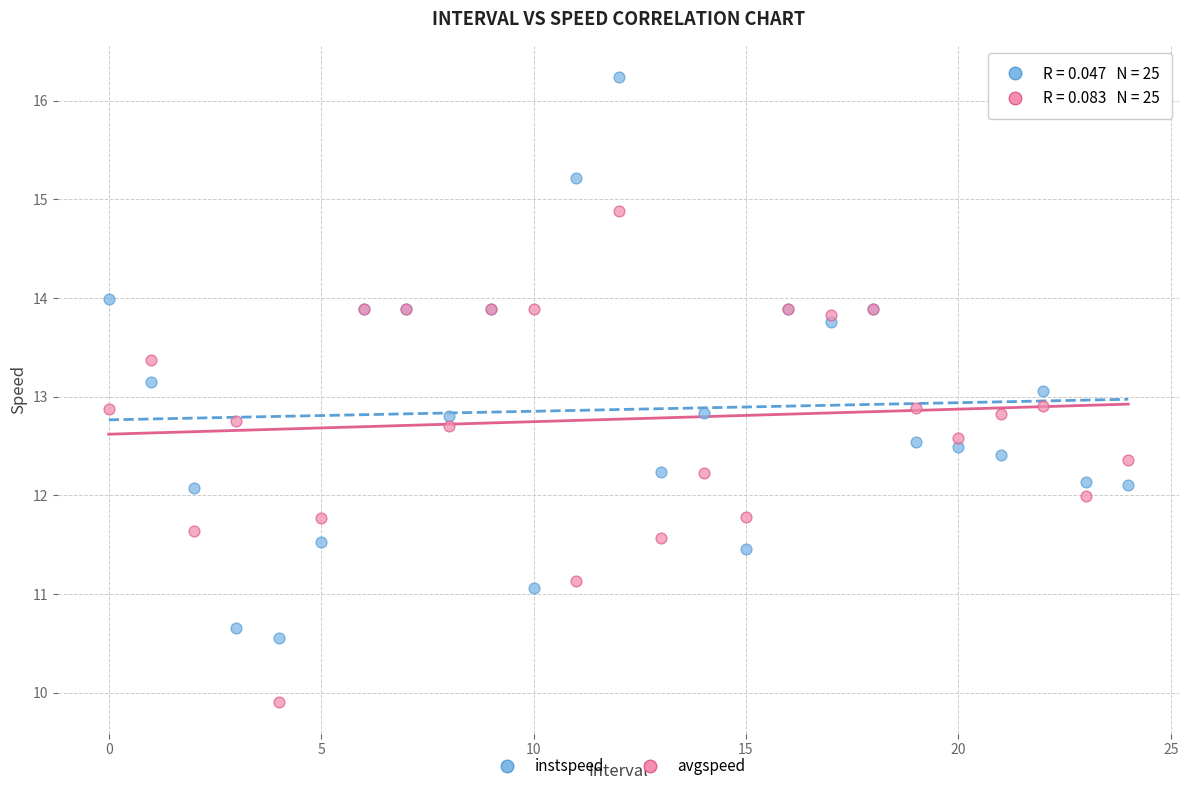

Which series contains the lowest Y value?

avgspeed